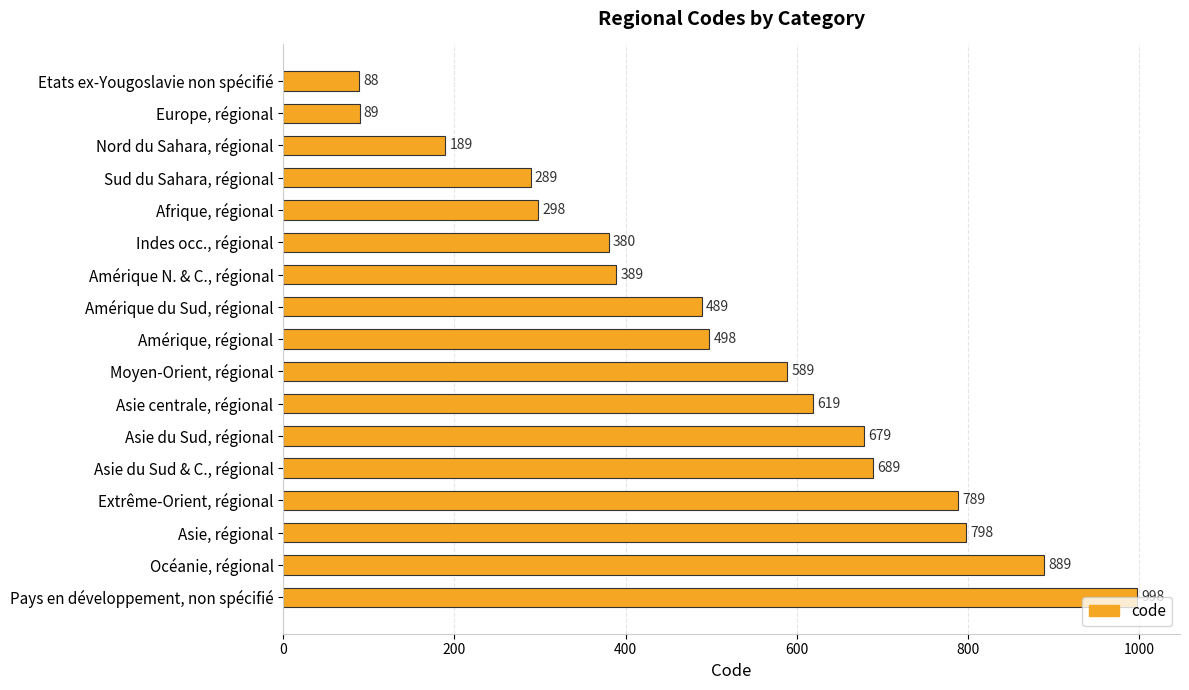

What is the sum of the values at Moyen-Orient, régional and Afrique, régional?

887